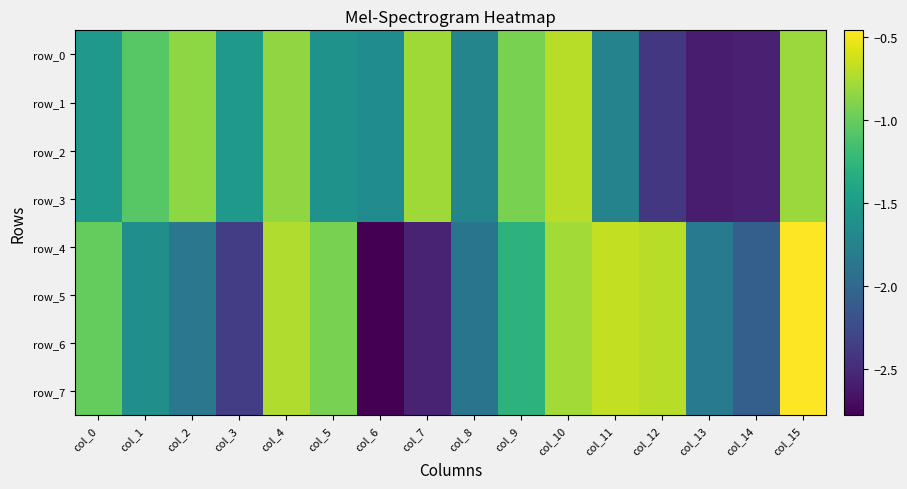

Where does the row_4 series first go above -1?

col_4